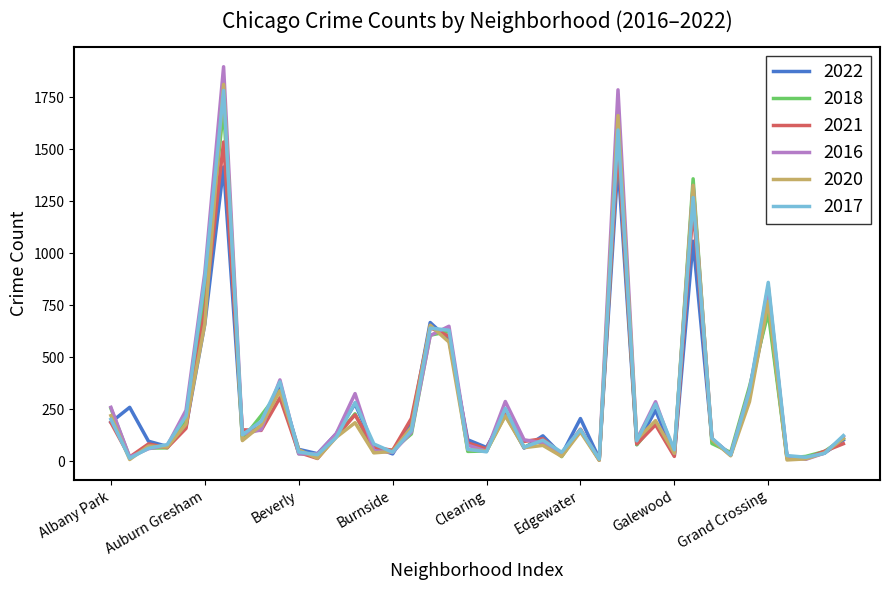

What is the greatest value displayed?

1897